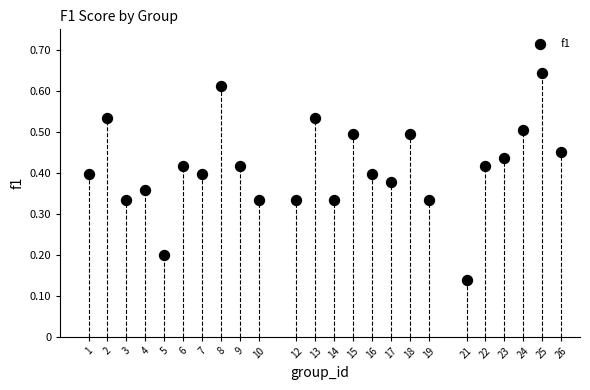

What is the range of X values (max minus min)?

25.0